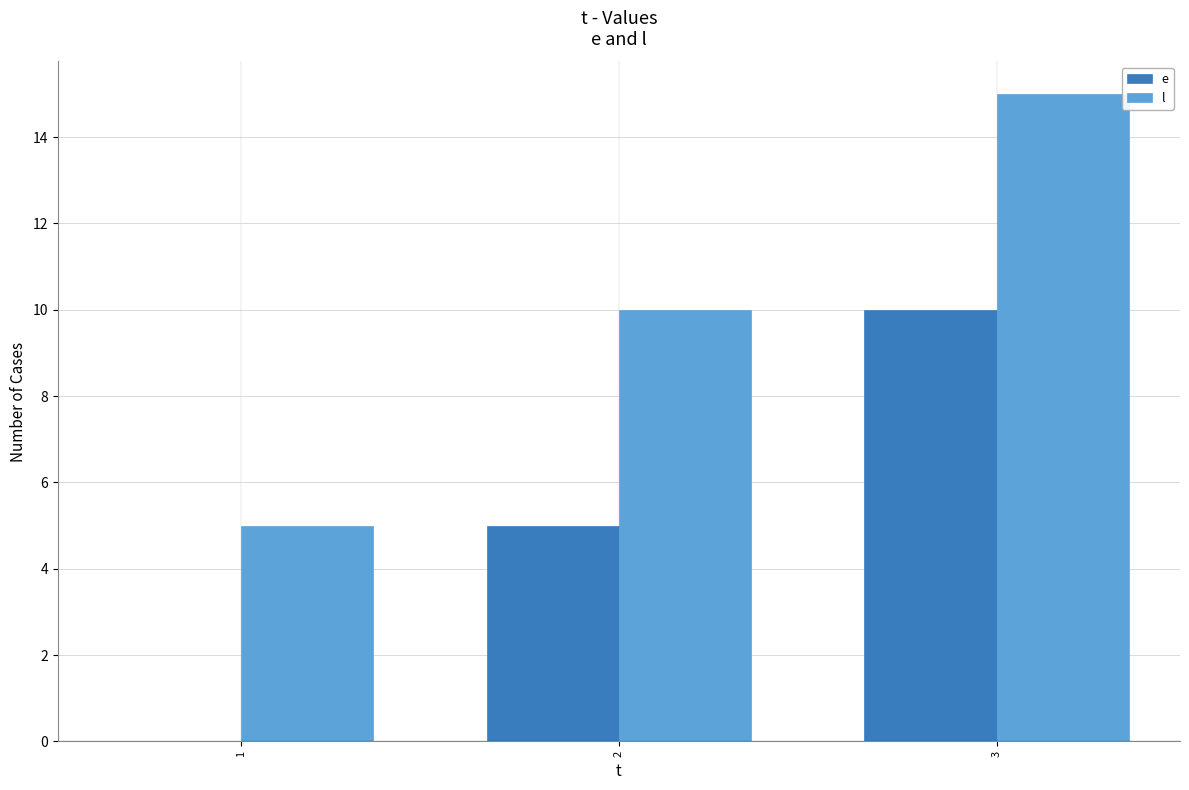

How many data points does each series have?

3